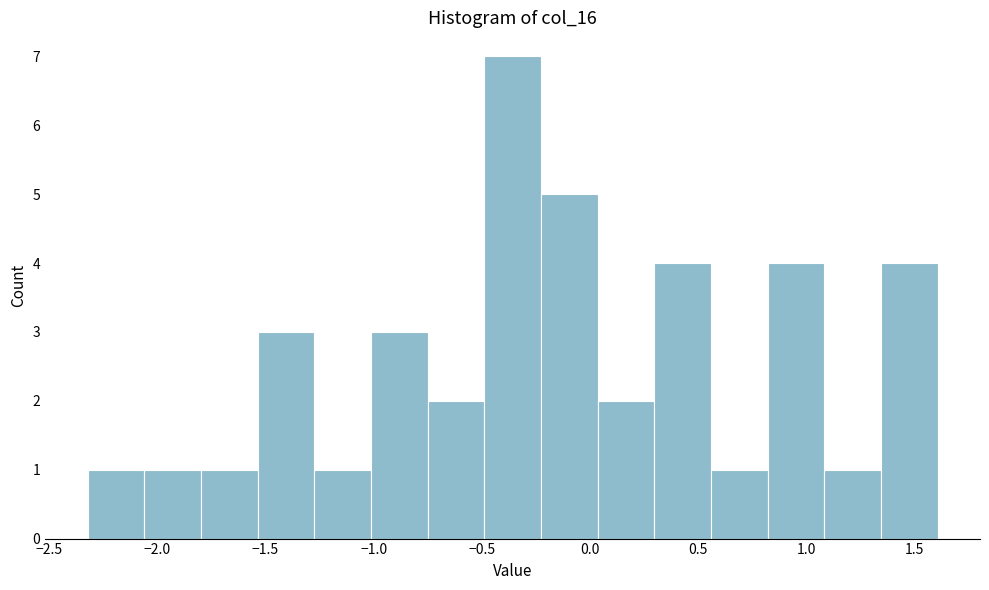

Over which range of the x-axis is the bar tallest?

-0.50 to -0.25